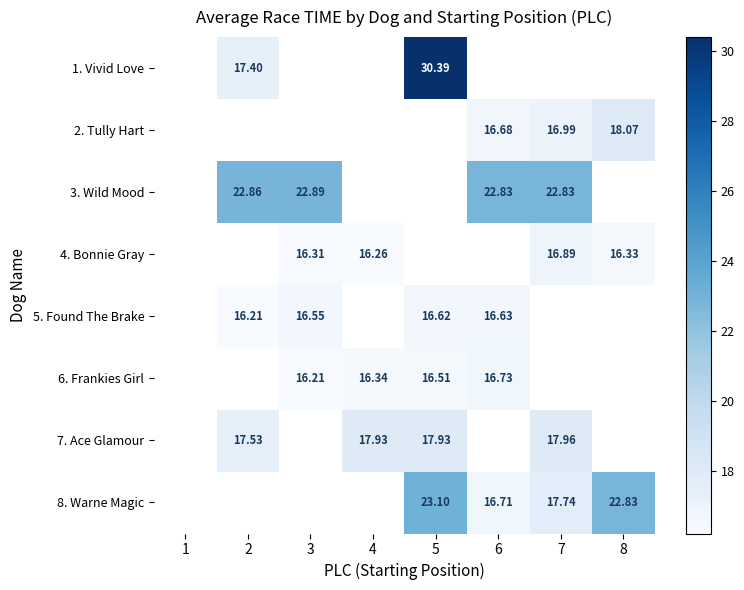

Is the value of 2. Tully Hart at 7 greater than the value of 3. Wild Mood at 7?

No